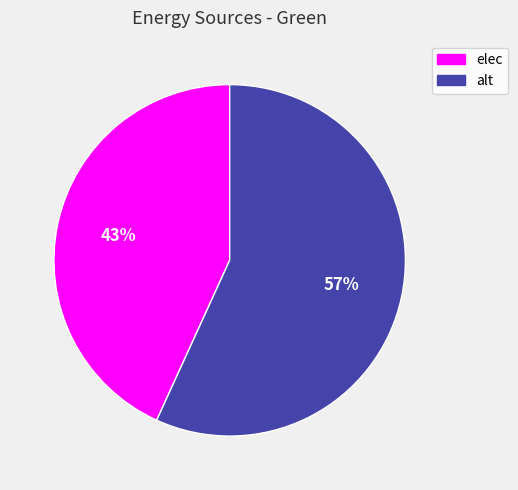

Is it true that elec is 43% of the pie?

True